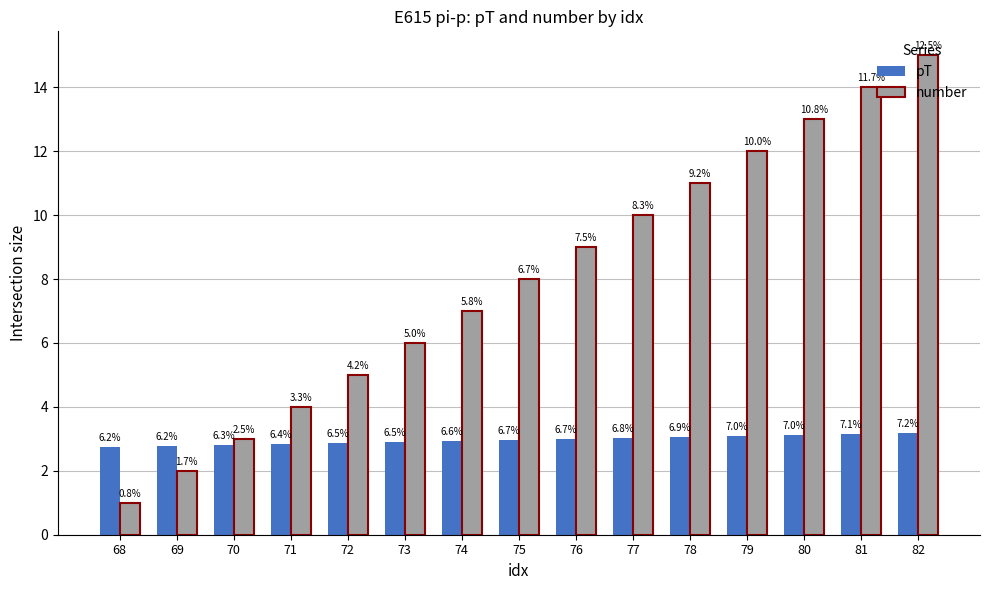

How many bars are there in each group?

2